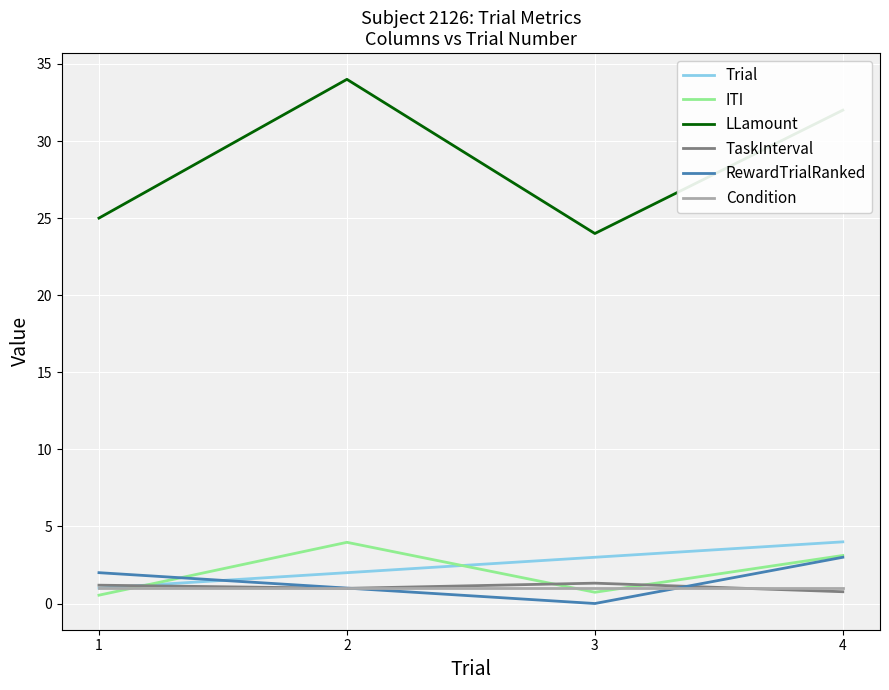

The TaskInterval series shows 1.3 at 3. True or false?

True